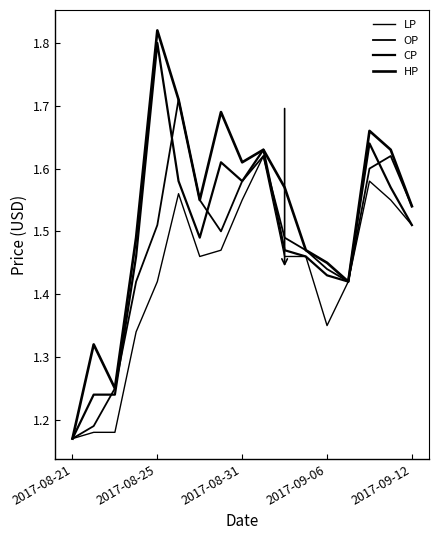

True or false: OP and LP intersect in this chart.

False